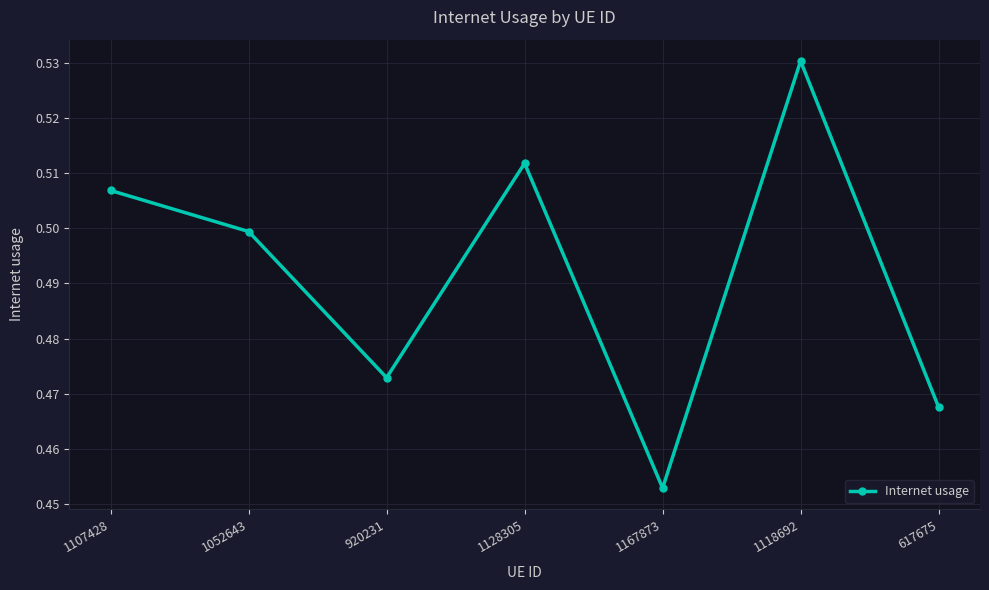

List the labels in order of value, smallest first.

1167873, 617675, 920231, 1052643, 1107428, 1128305, 1118692